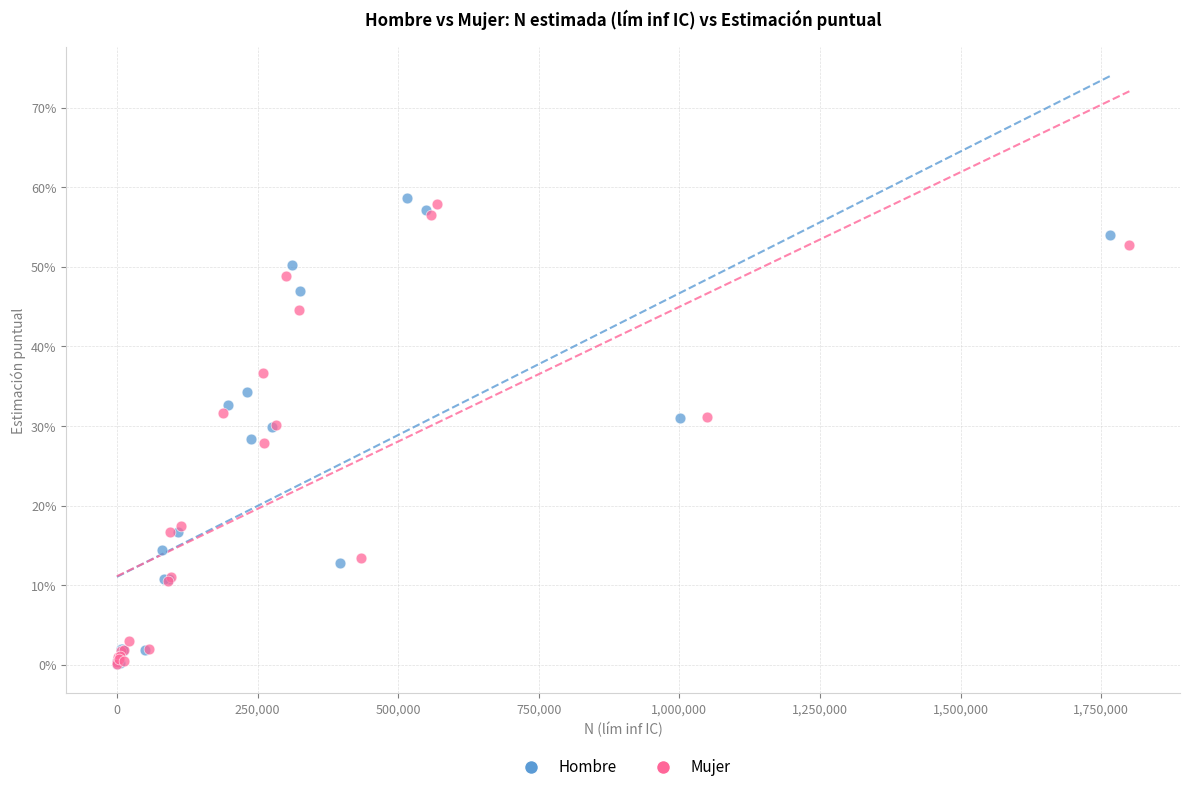

Which series has the largest Y range (max minus min)?

Hombre